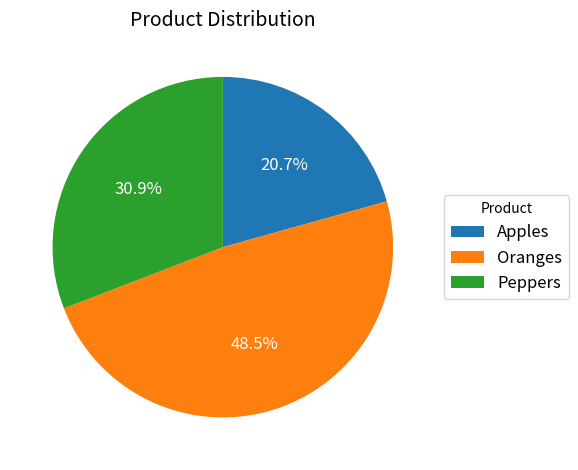

Rank the categories by value from lowest to highest.

Apples, Peppers, Oranges